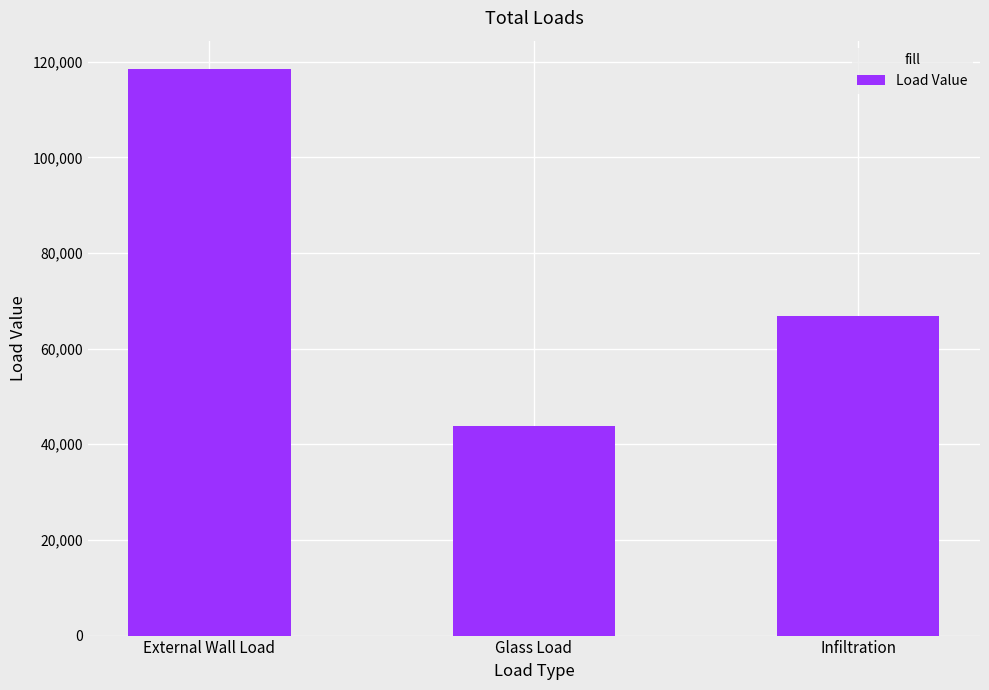

What is the value of the 3rd bar from the left?

66918.9